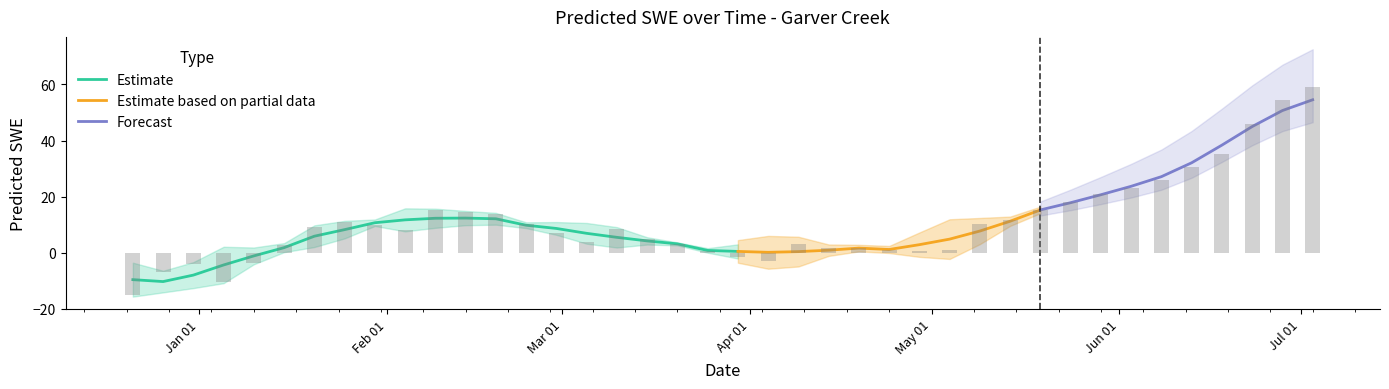

At which label does the data first exceed 8?

2012-01-20